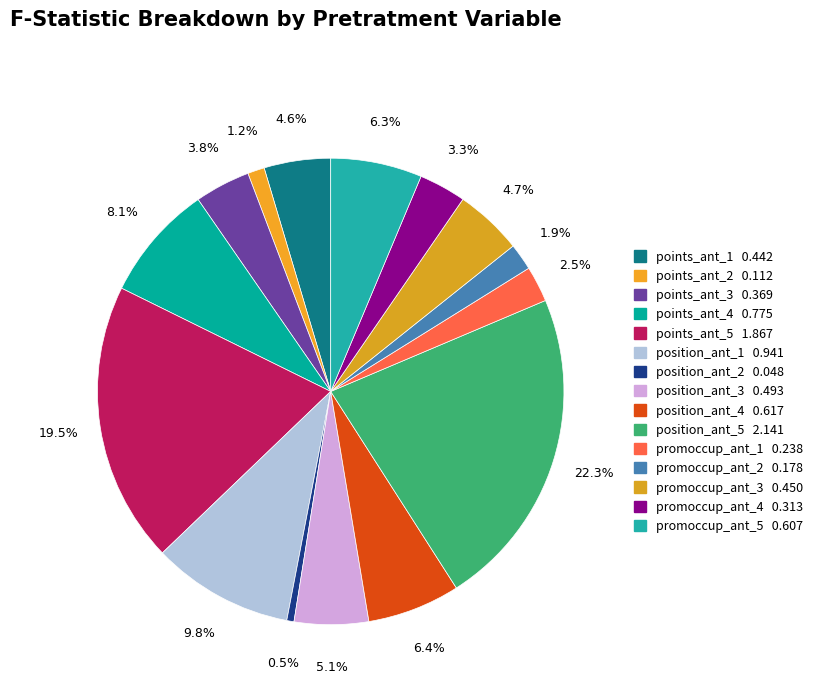

How many segments does this pie chart have?

15